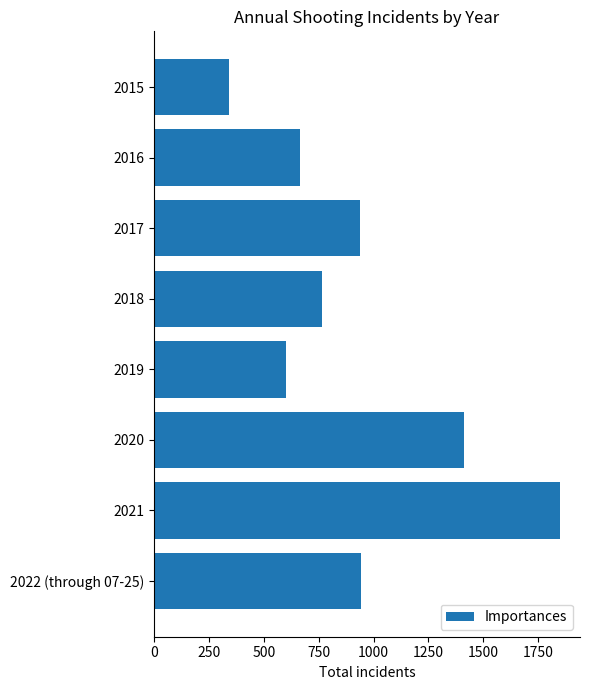

What is the average value?

939